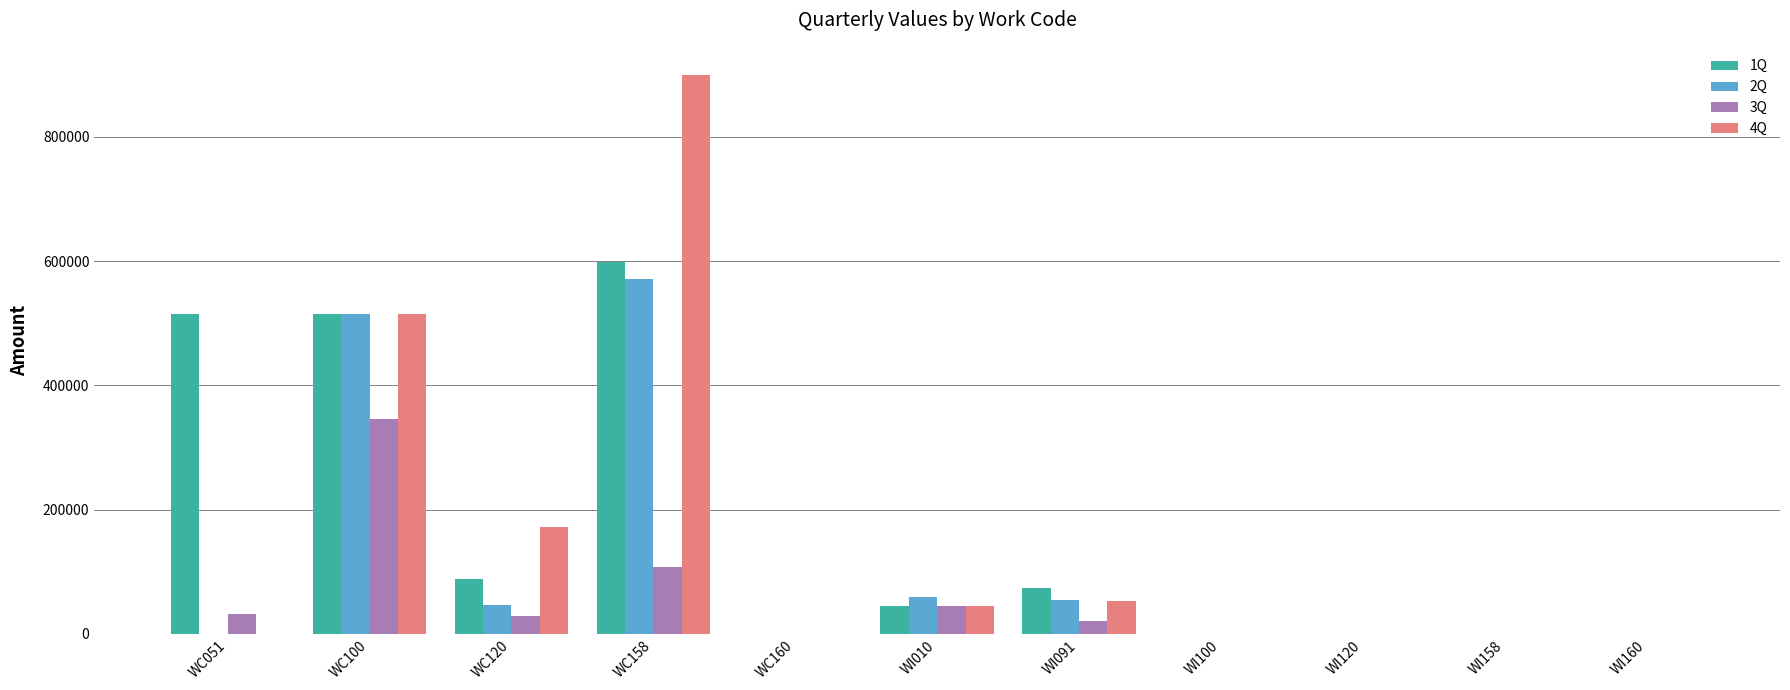

The value of 1Q at WI160 is 0.0. True or false?

True